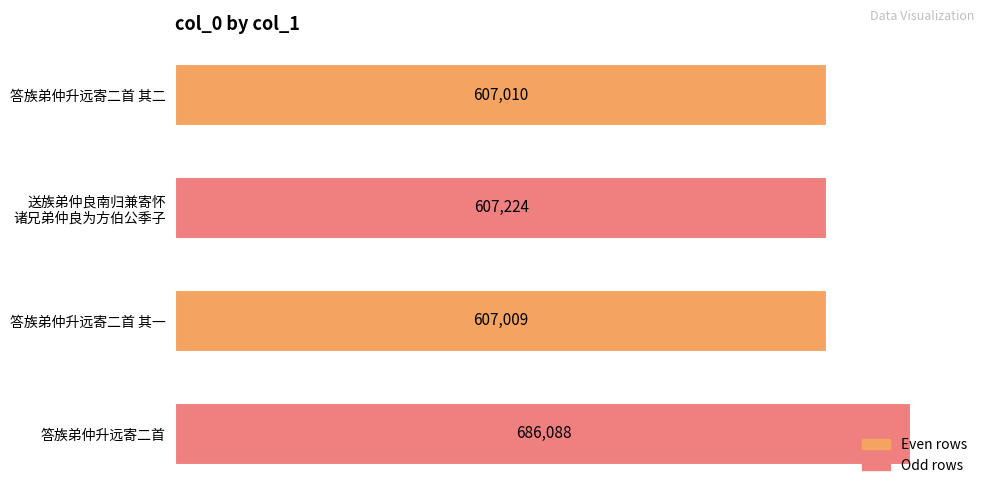

What is the difference between the maximum and second lowest values?

79078